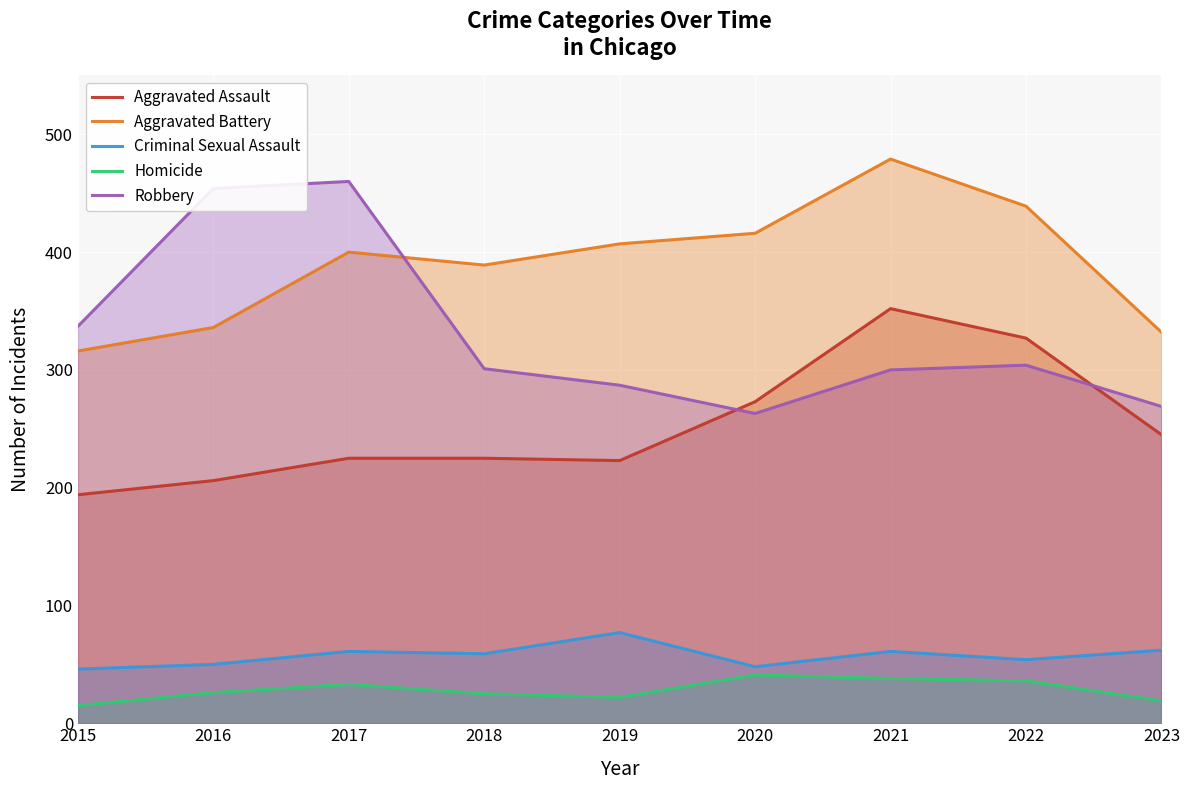

True or false: Aggravated Battery has more than 1 points higher than both neighbors.

True